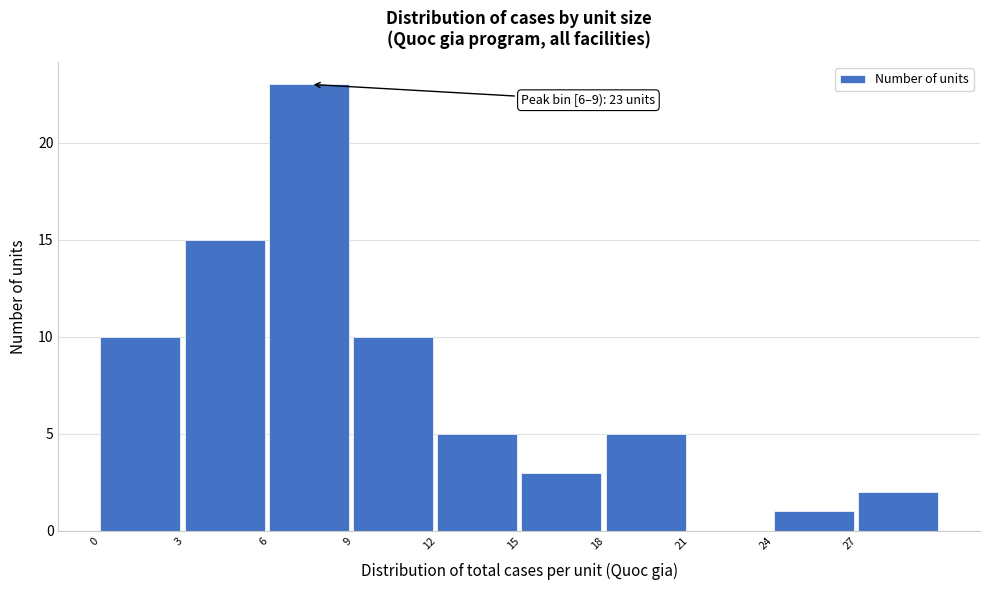

Which range on the x-axis has the tallest bar?

6 to 9